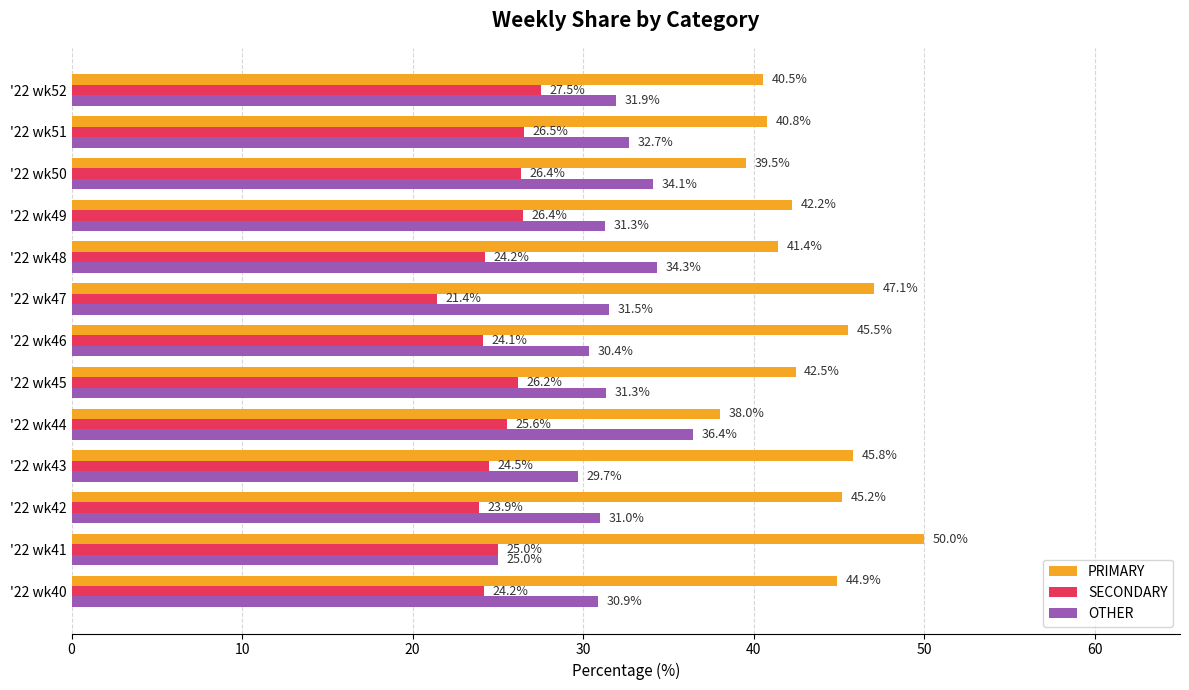

True or false: OTHER has a value of 42.2 at '22 wk49.

False